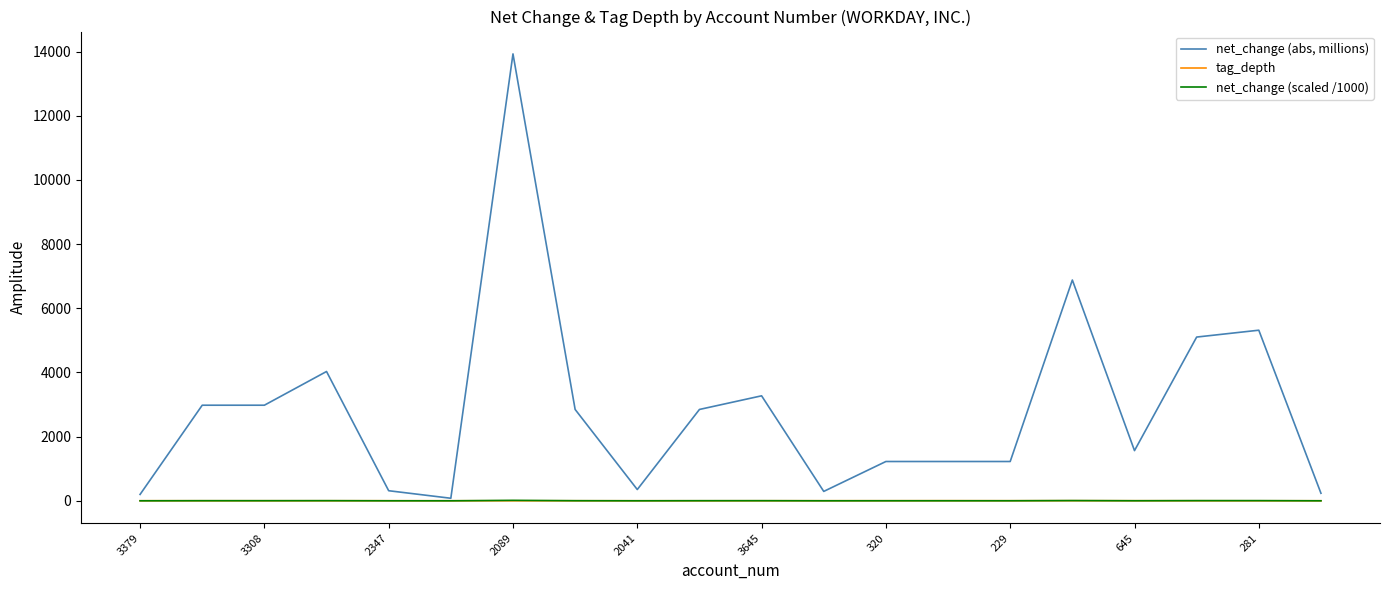

What is the difference between the maximum and minimum values in the tag_depth series?

3.0